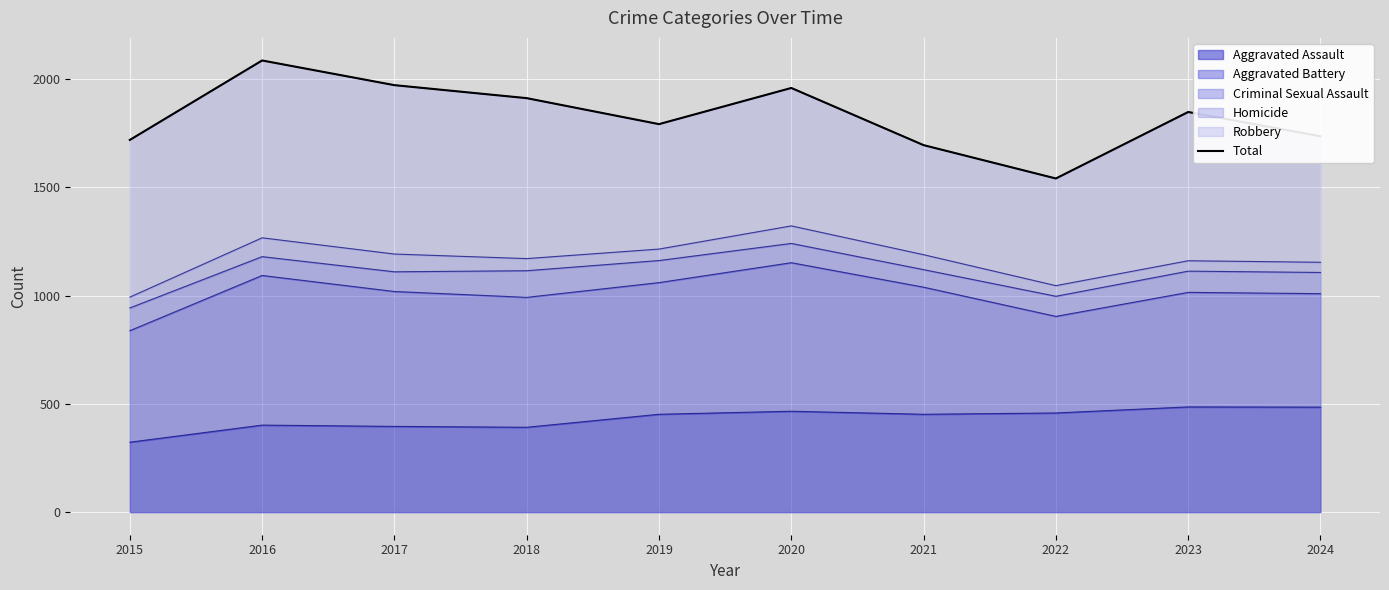

Where is the first local maximum?

2016